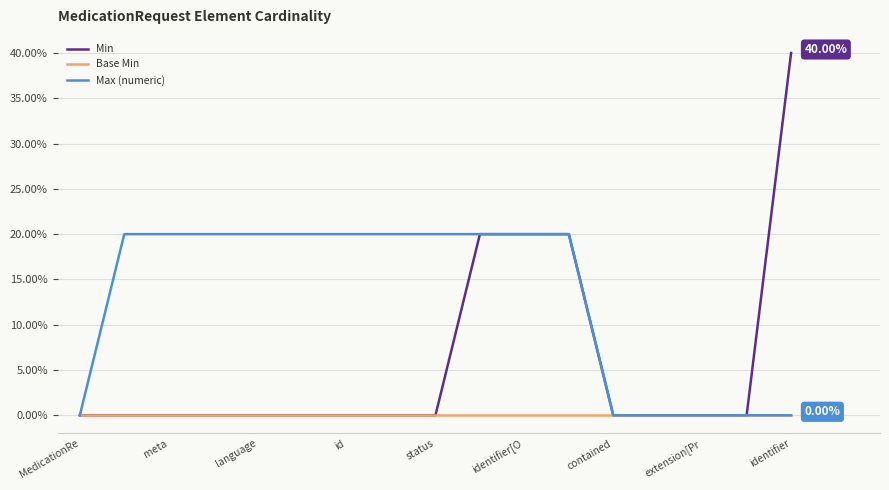

At how many categories does at least one series exceed 15?

12